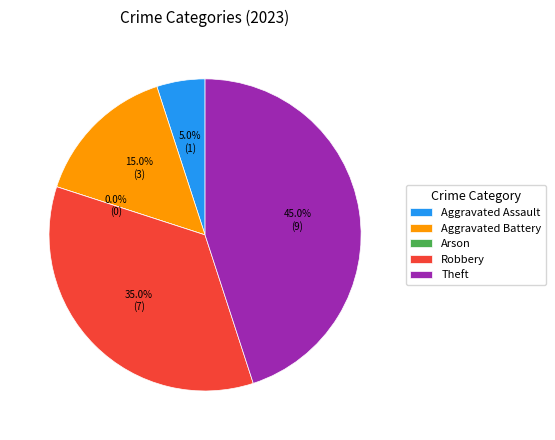

Is there a majority slice in this chart?

No